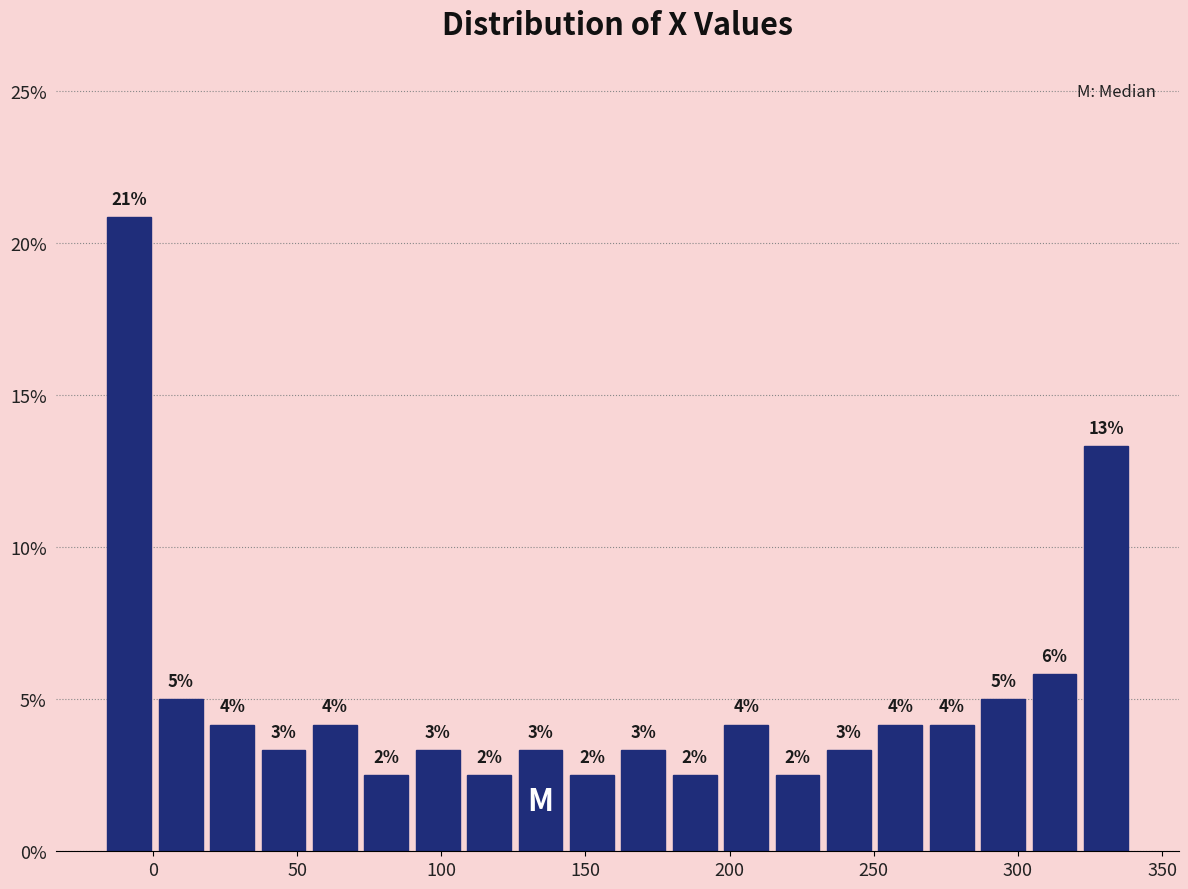

Read against the x-axis, roughly where is the centre of the tallest bar?

-10